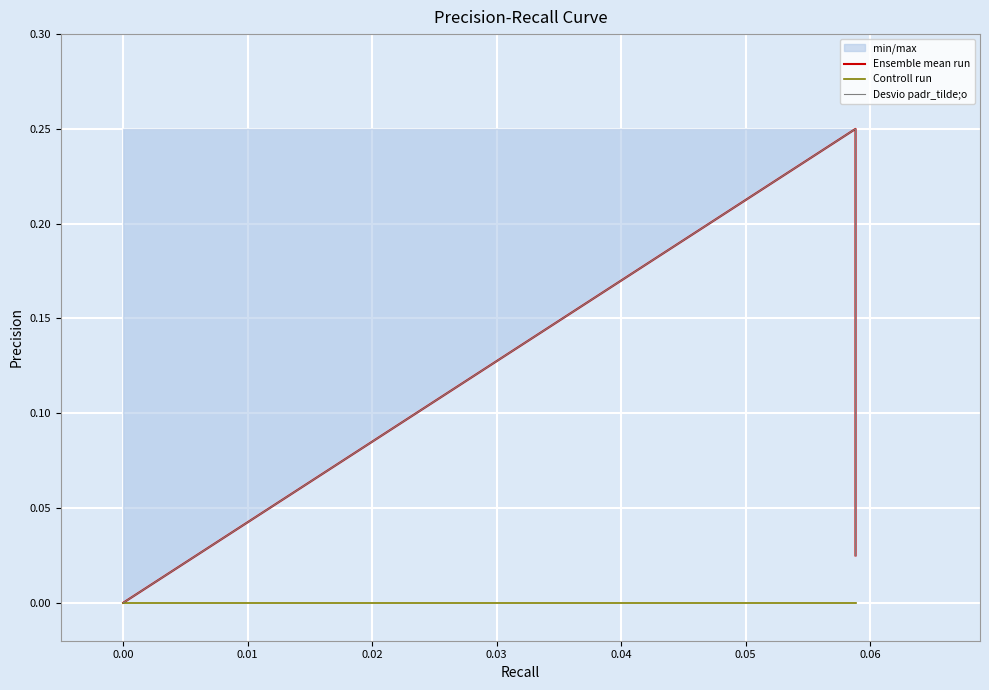

True or false: there are more than 0 points higher than both neighbors.

True